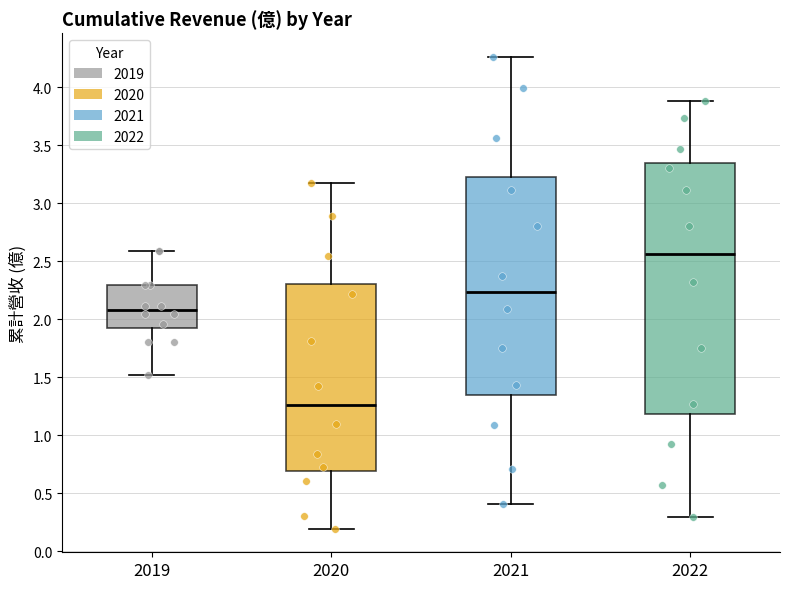

Where does the lower whisker of the box at x = 2020 end on the y-axis? The values are not printed on the chart, so give them approximately, as read against the axis.

0.20